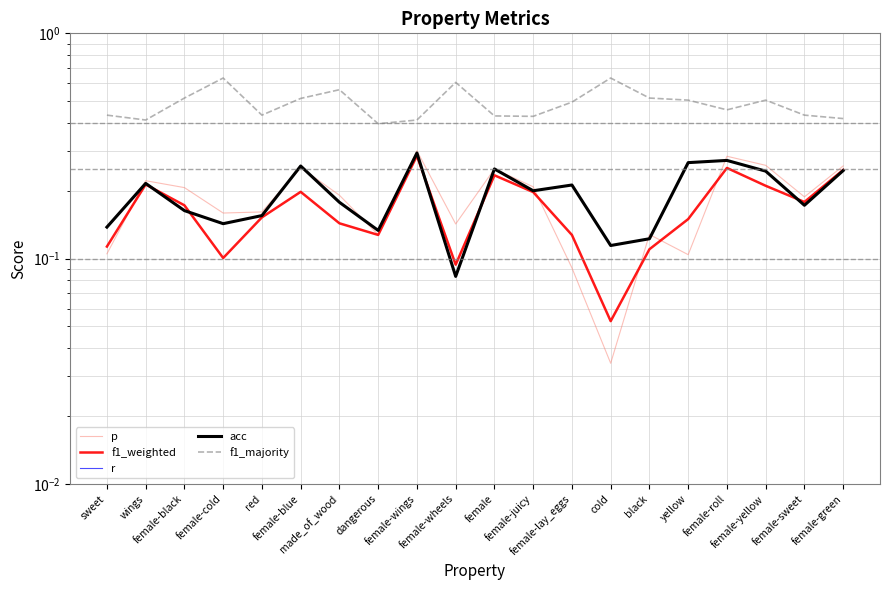

Between female-wings and female-lay_eggs, which series saw the biggest shift?

p